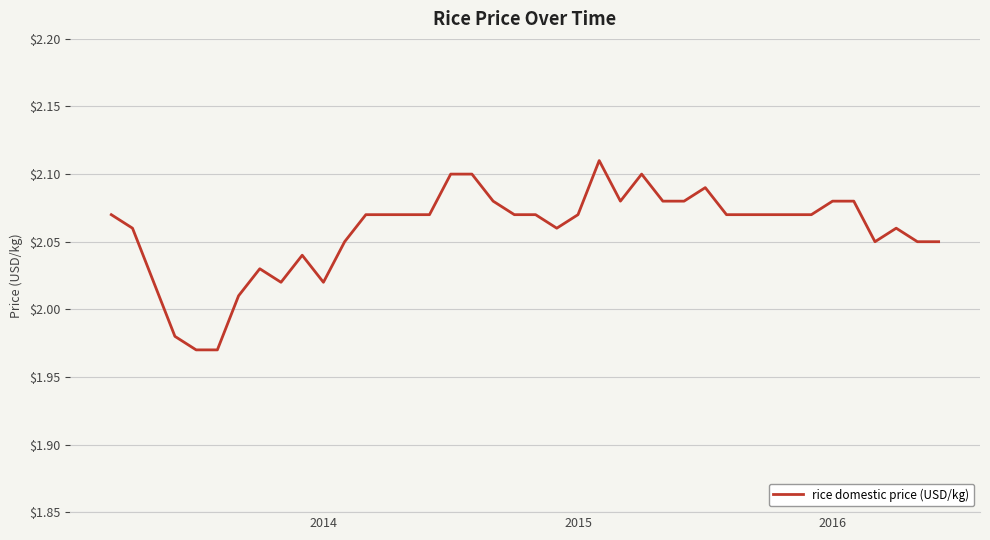

Is this an area chart (filled region under the line)?

No